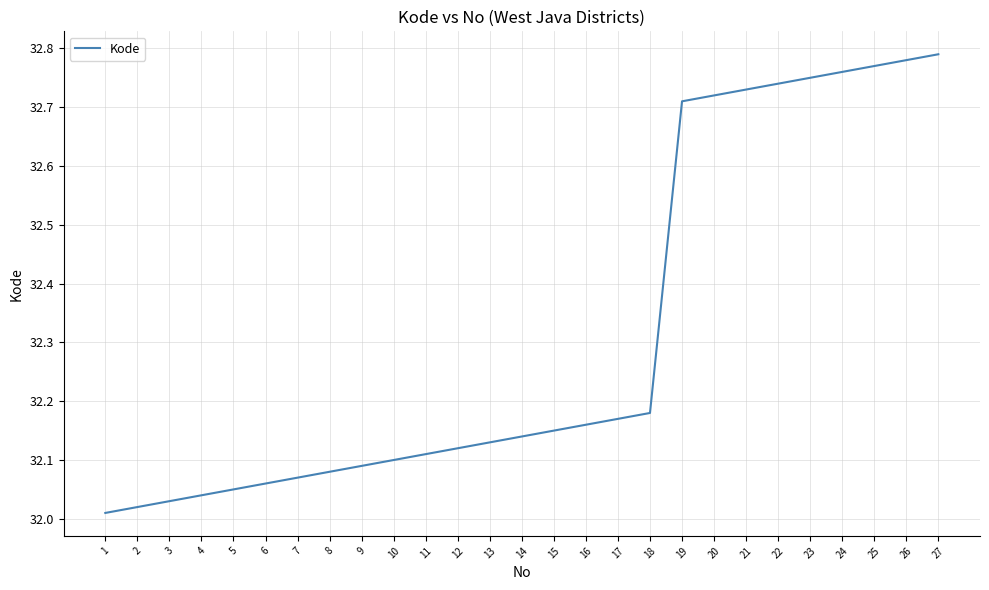

What is the difference between the maximum and minimum values?

0.8